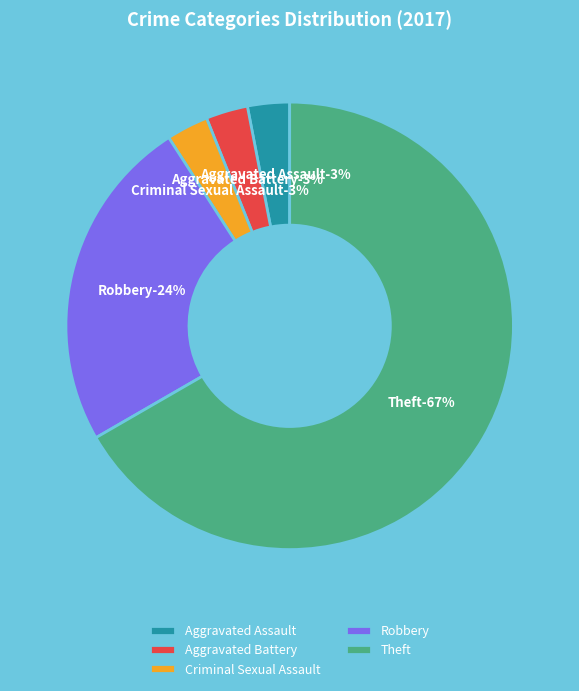

To the nearest percent, what is the difference between the largest and smallest slice percentages?

64%